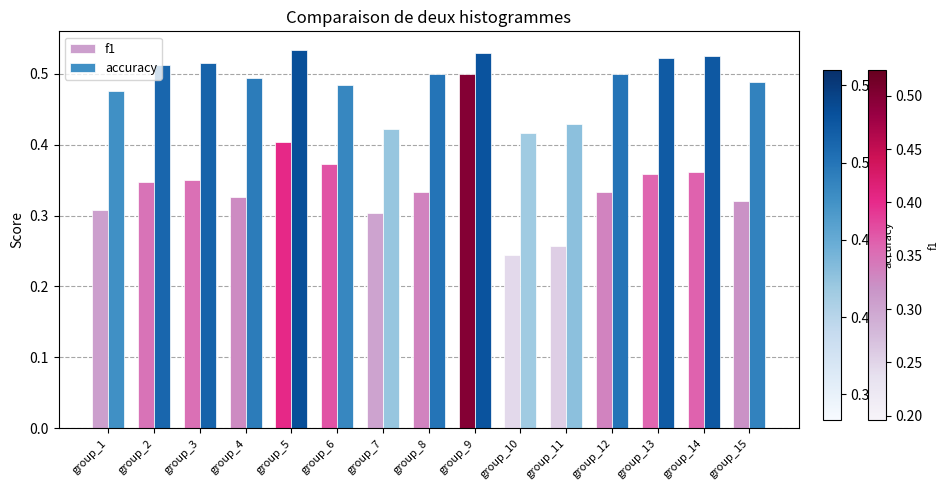

Are the bars grouped side by side (vs. stacked)?

Yes